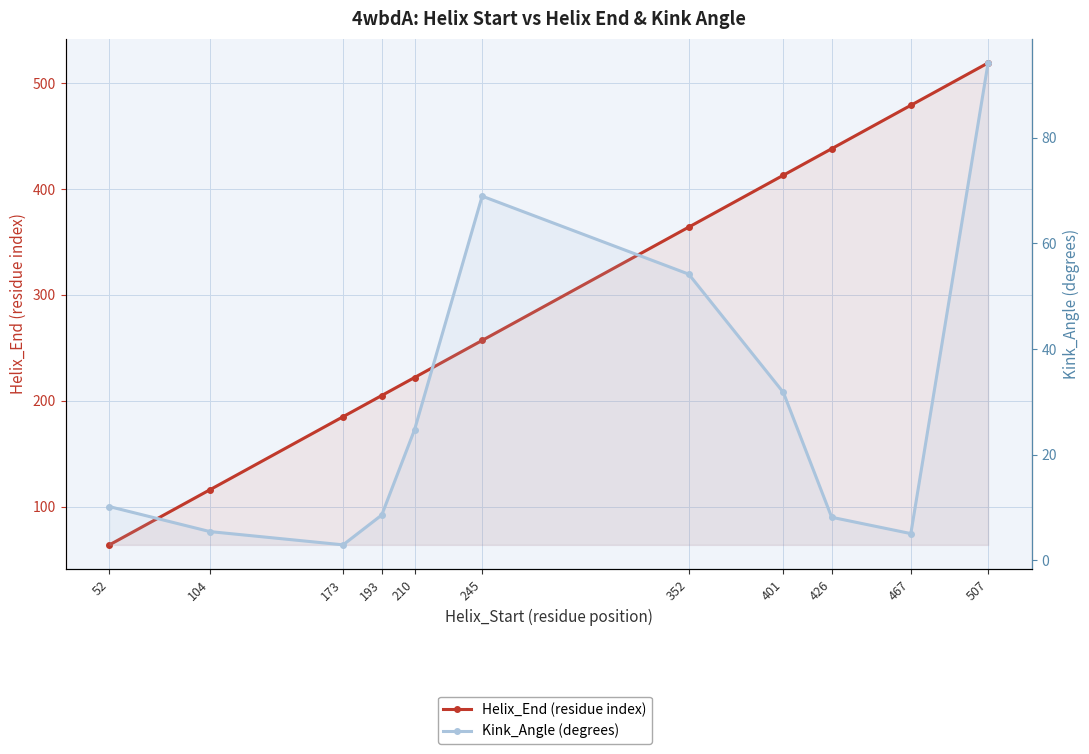

What is the sum of the Kink_Angle (degrees) values at 352 and 52?

64.3